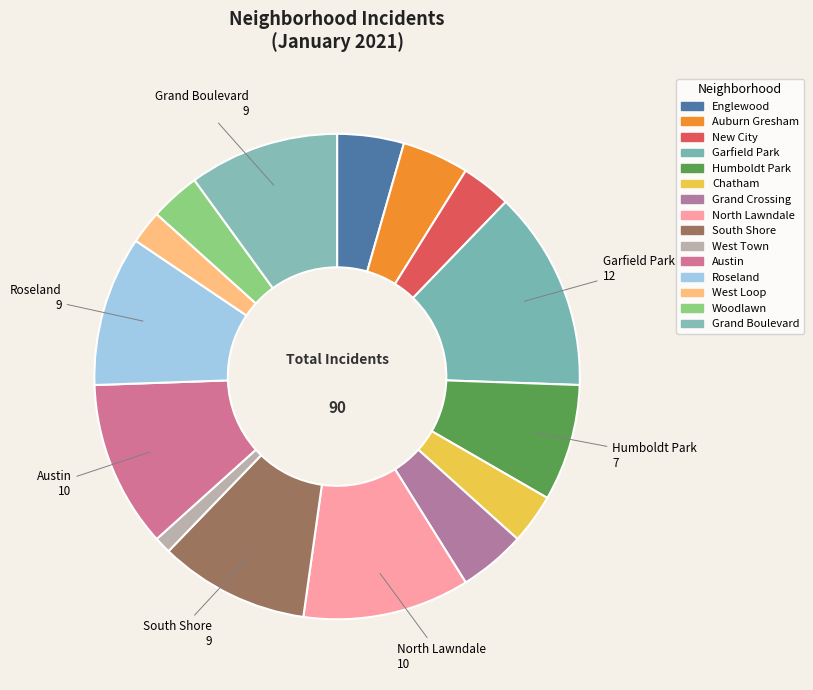

Which slice is the largest?

Garfield Park